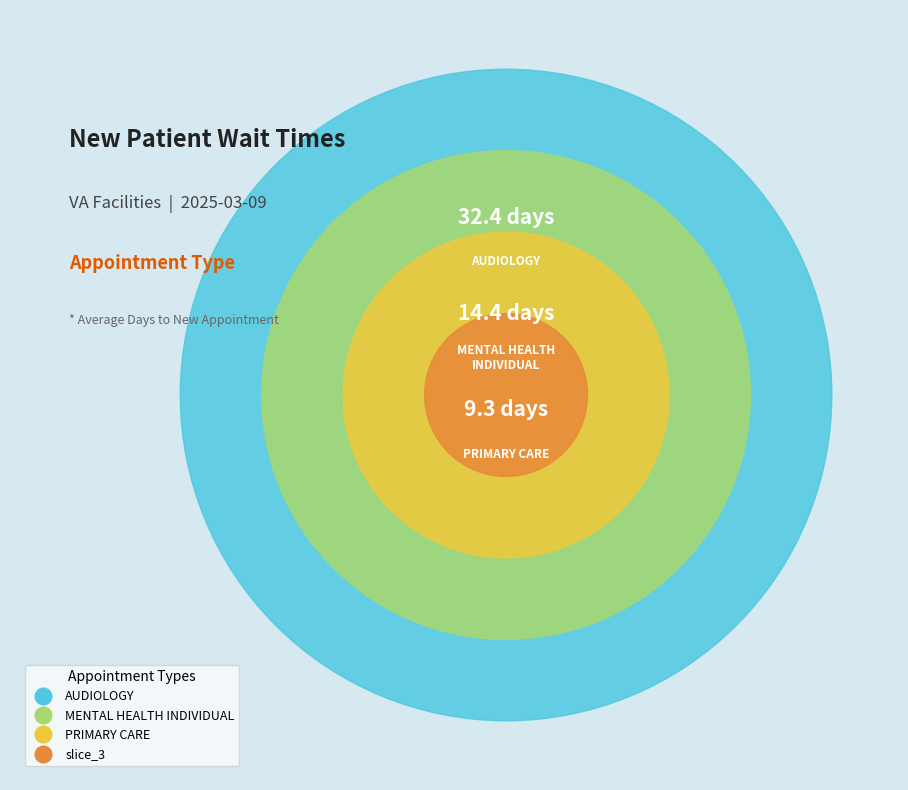

To the nearest percent, what percentage of the pie is AUDIOLOGY?

58%